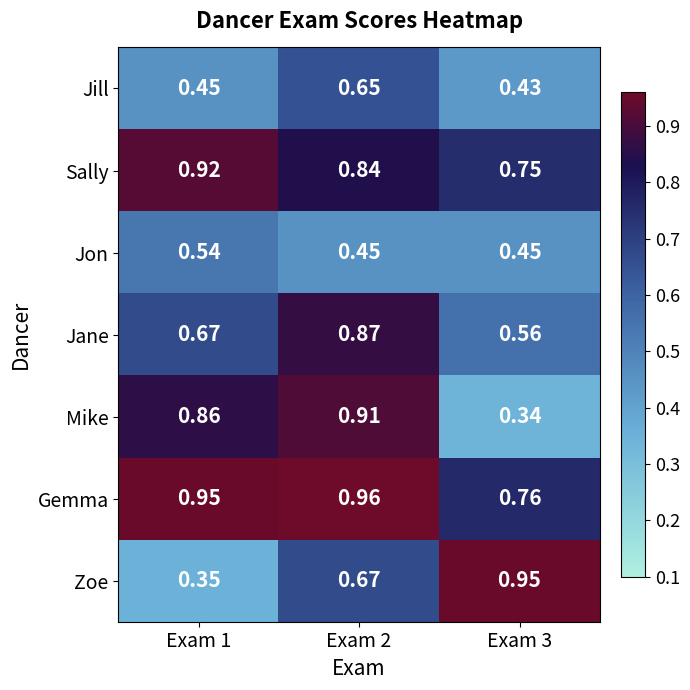

At Exam 3, list the series in order from smallest to largest.

Mike, Jill, Jon, Jane, Sally, Gemma, Zoe